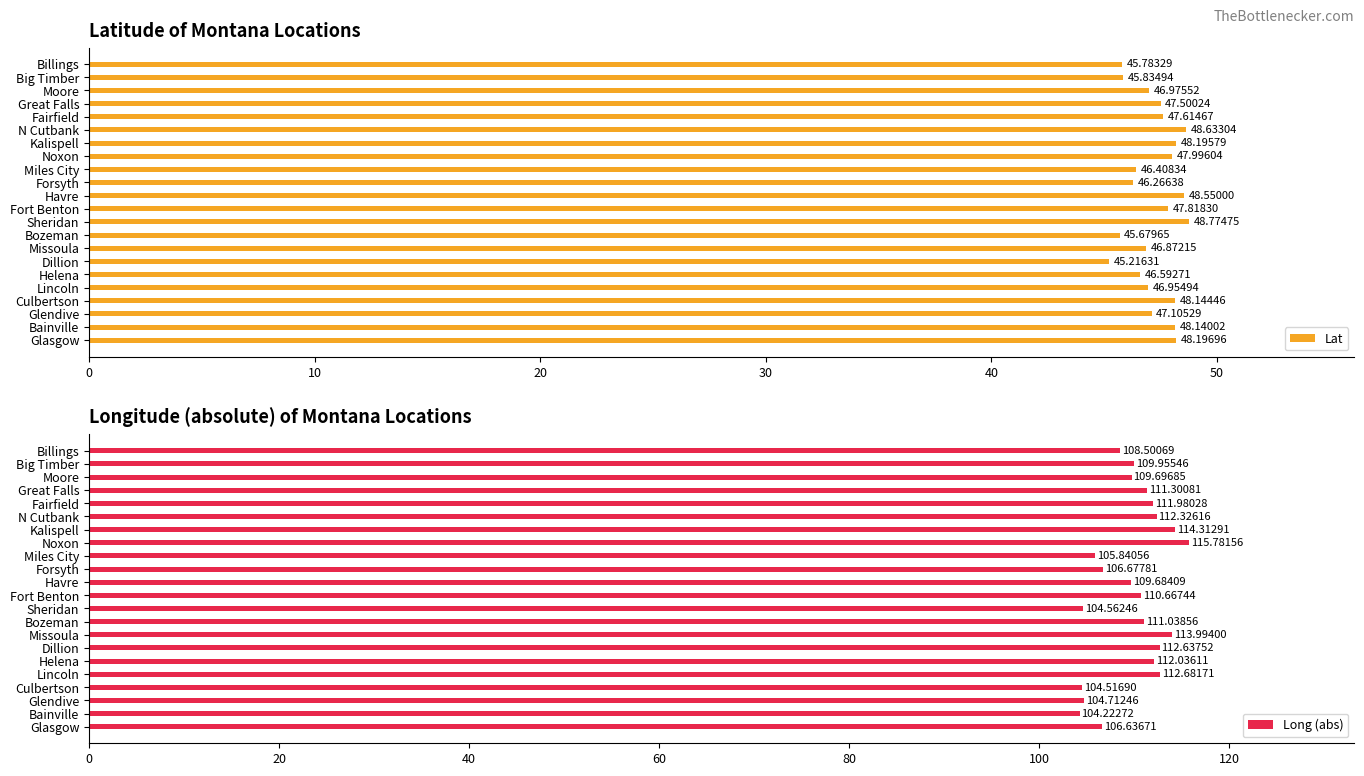

What are all the series names shown in the legend?

Lat, Long (abs)